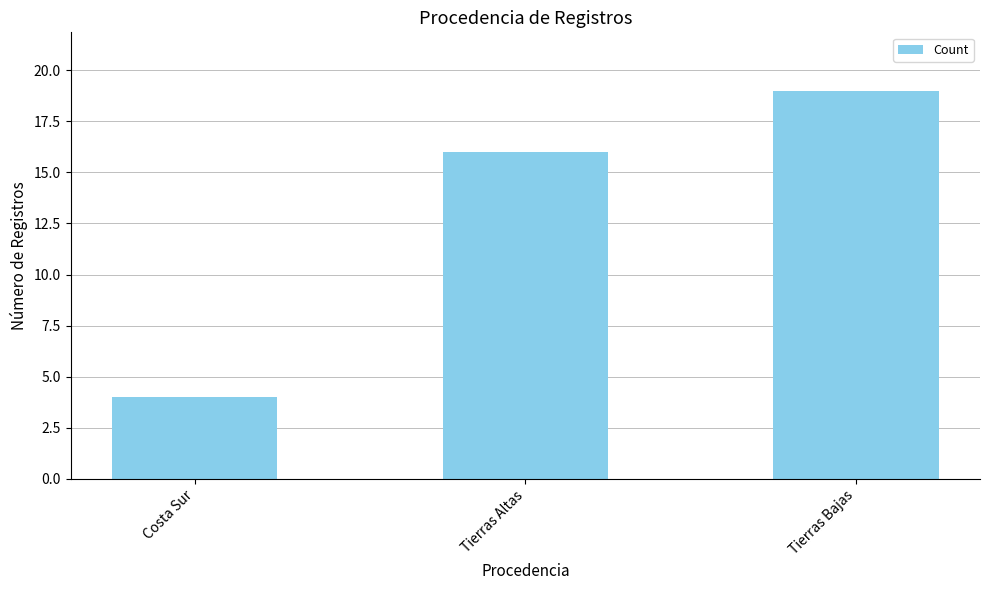

The value at Costa Sur is 1. True or false?

False